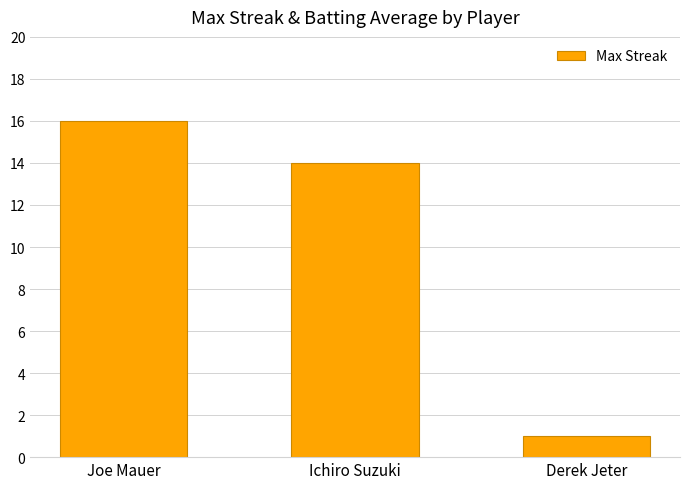

Approximately how many times larger is the value at Derek Jeter compared to Joe Mauer?

0.1